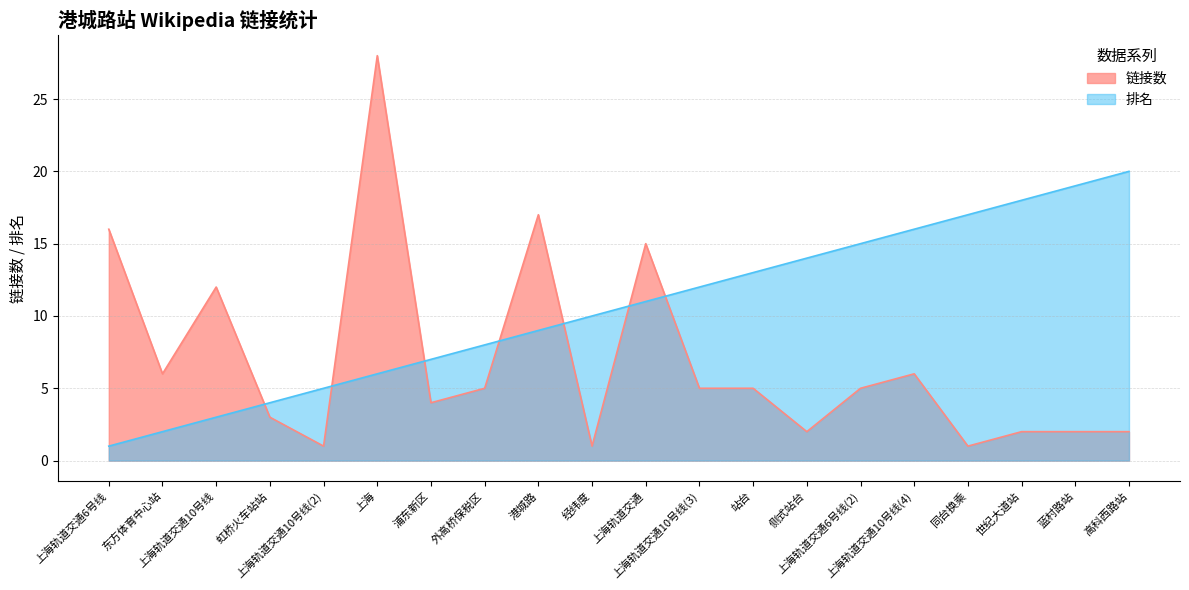

What is the smallest value displayed?

1